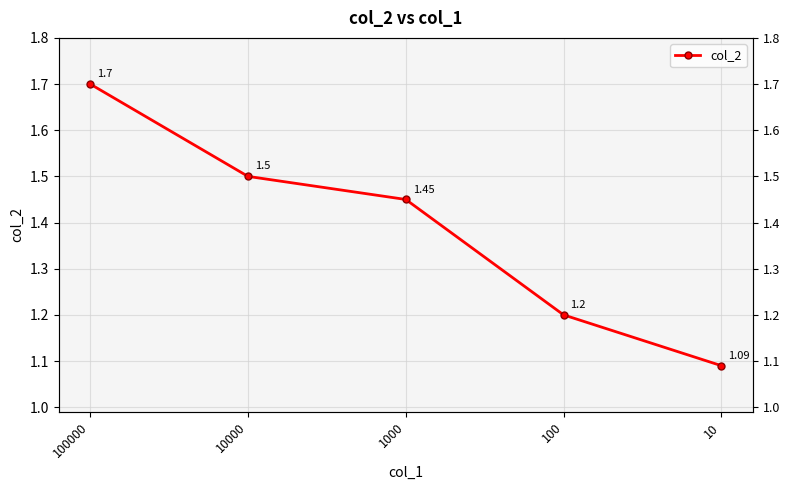

Is it true that the value at 100000 is 0.8?

False